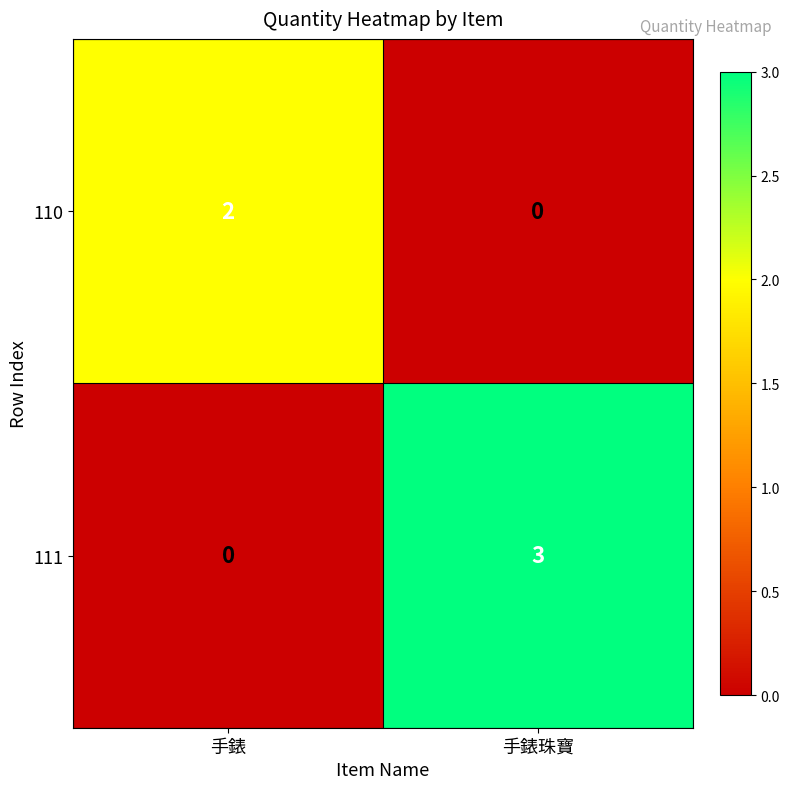

What is the difference between the 111 values at 手錶 and 手錶珠寶?

3